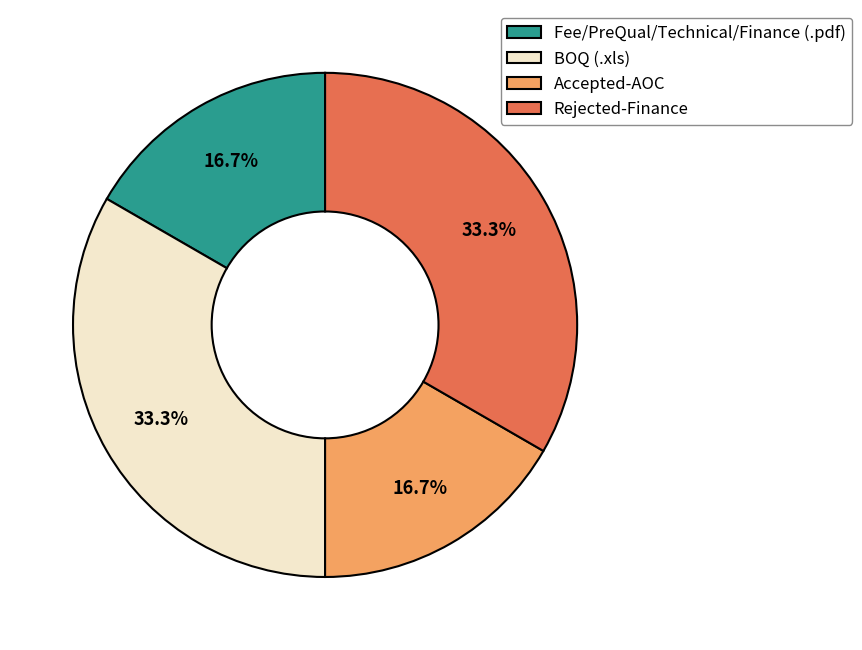

What percentage is the BOQ (.xls) slice, to the nearest percent?

33%